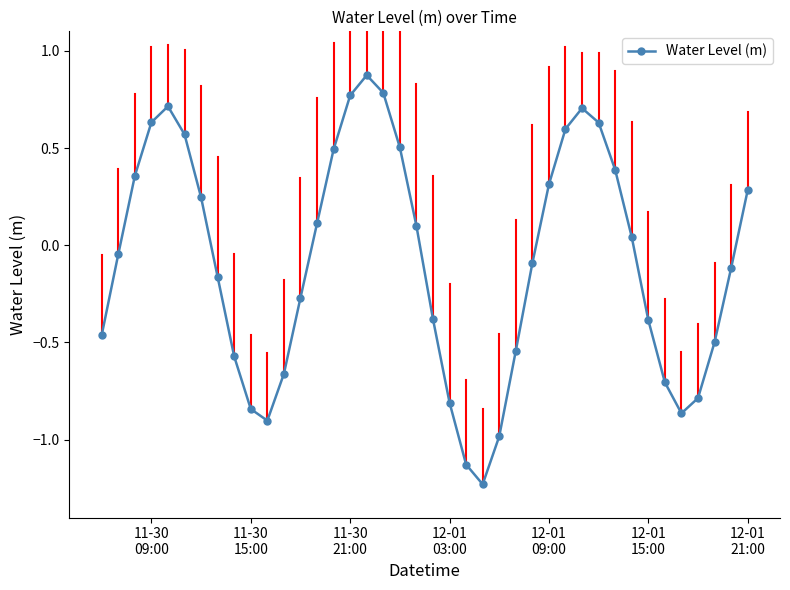

Count the number of values greater than 0.

19